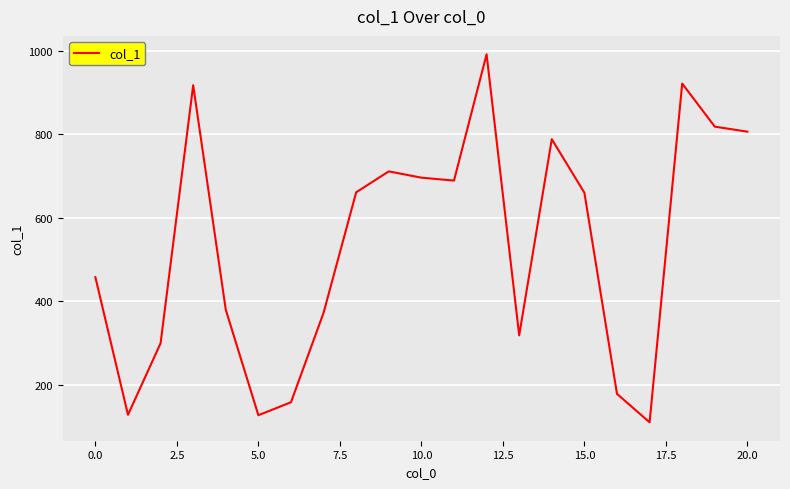

What is the difference between the maximum and minimum values?

880